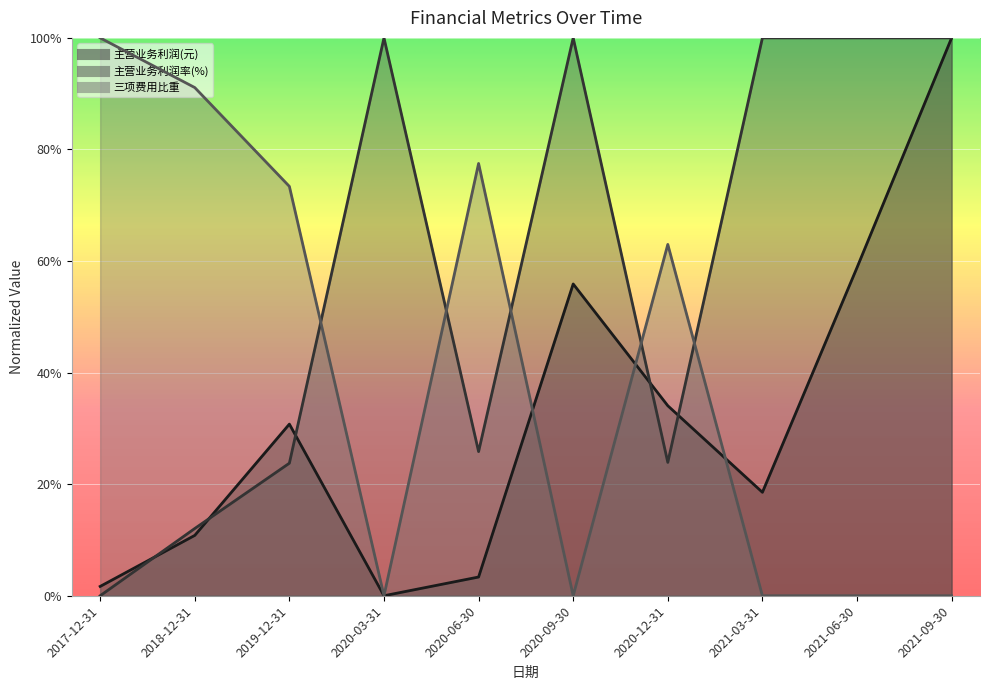

At which category is the sum across all series the highest?

2021-09-30